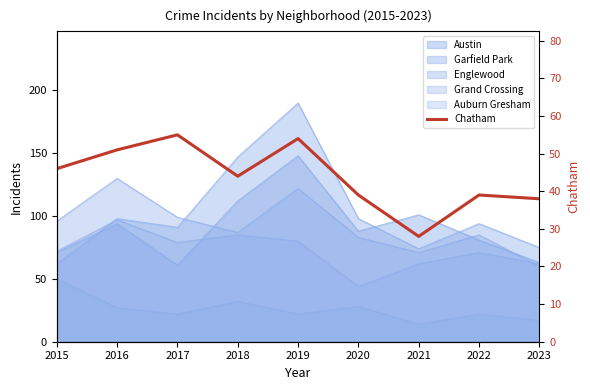

Rank the categories by value from lowest to highest.

2021, 2023, 2020, 2022, 2018, 2015, 2016, 2019, 2017